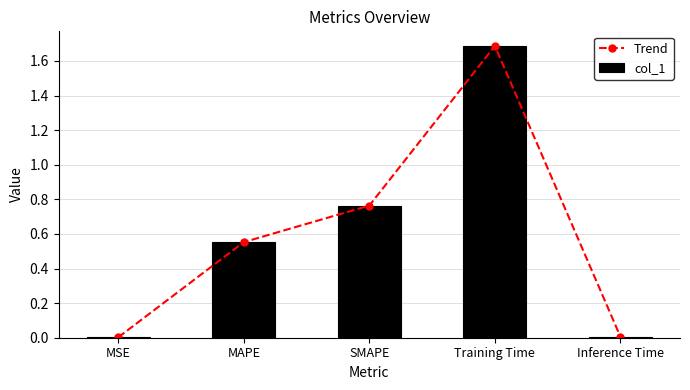

Reading left to right, extract all data points from this chart.

Trend: 0.0	0.6	0.8	1.7	0.0
col_1: 0.0	0.6	0.8	1.7	0.0